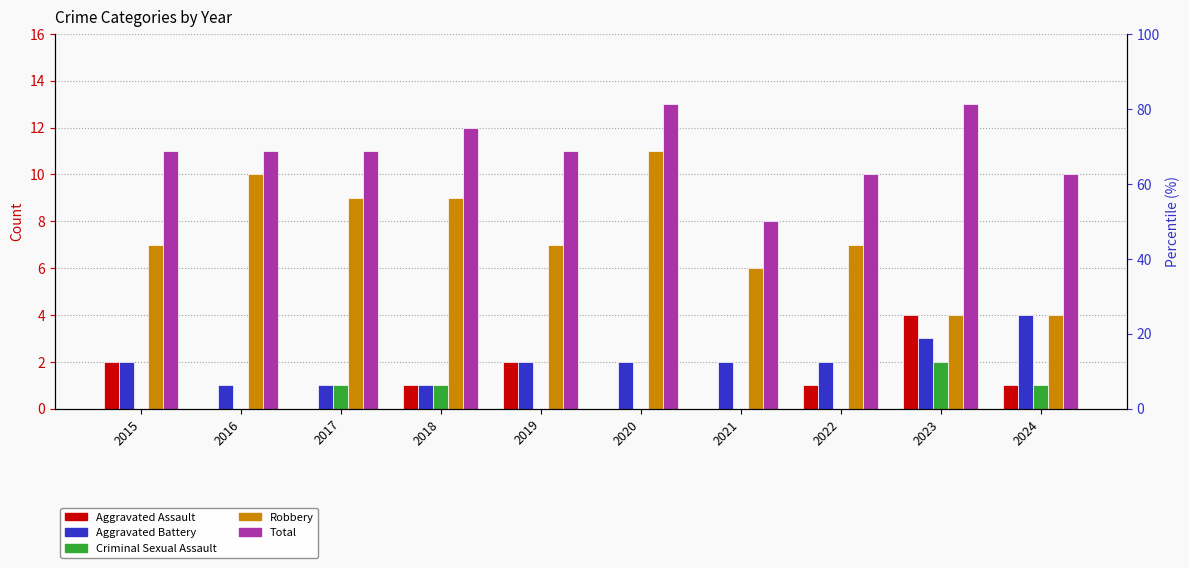

How many bars are there in total?

50